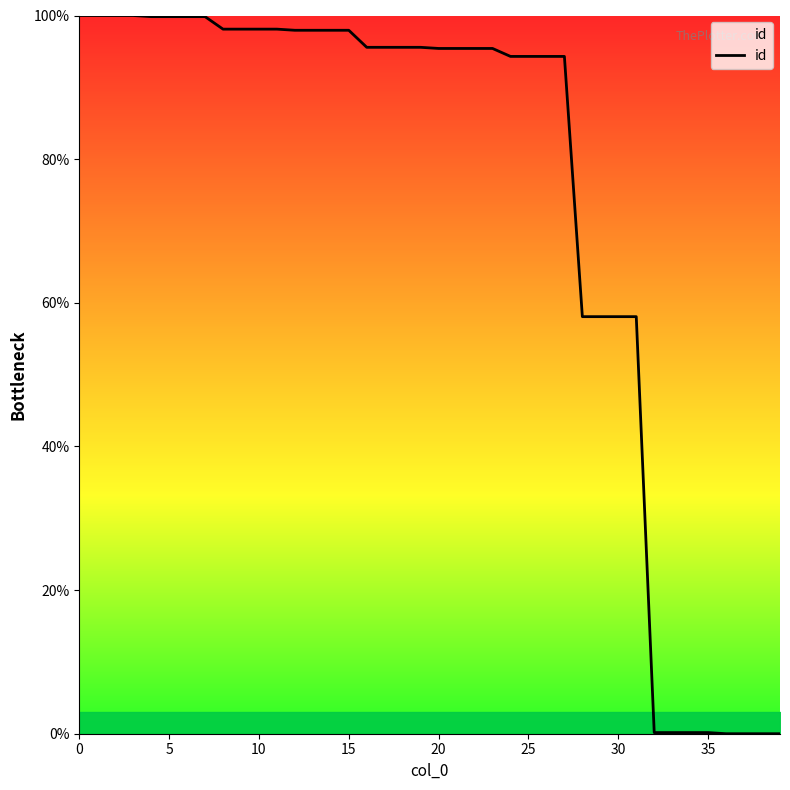

Does the chart have visible grid lines?

No